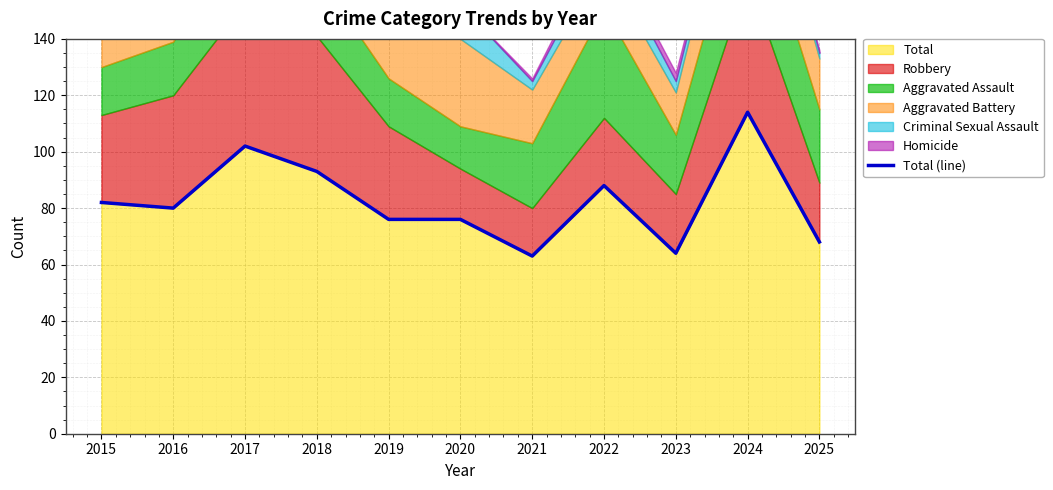

What is the value of the 8th point from the left?

88